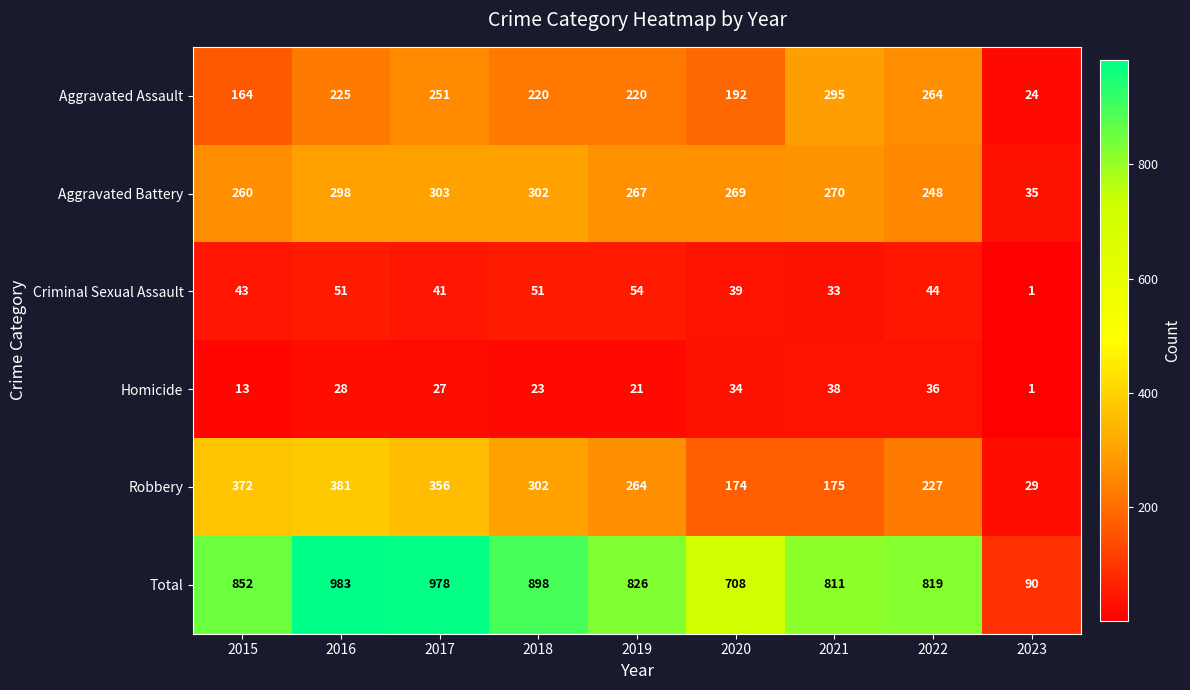

Which series has the largest range (max minus min)?

Total